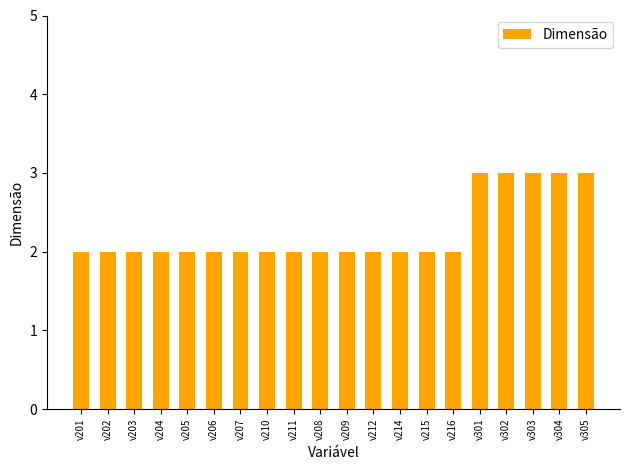

How many distinct data groups are displayed?

1